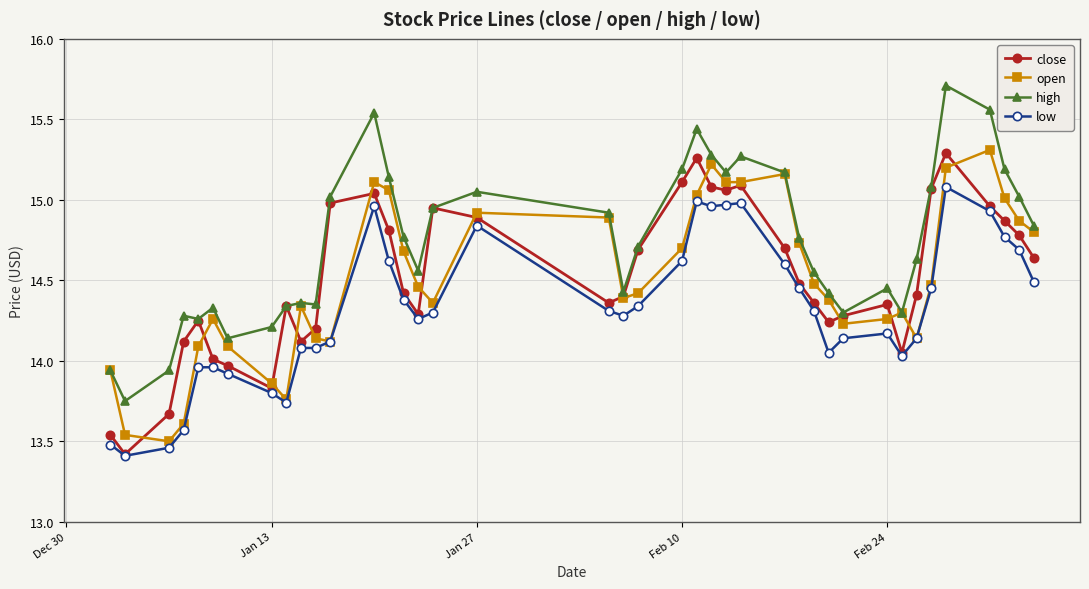

How many interior local valleys does the close series have?

8